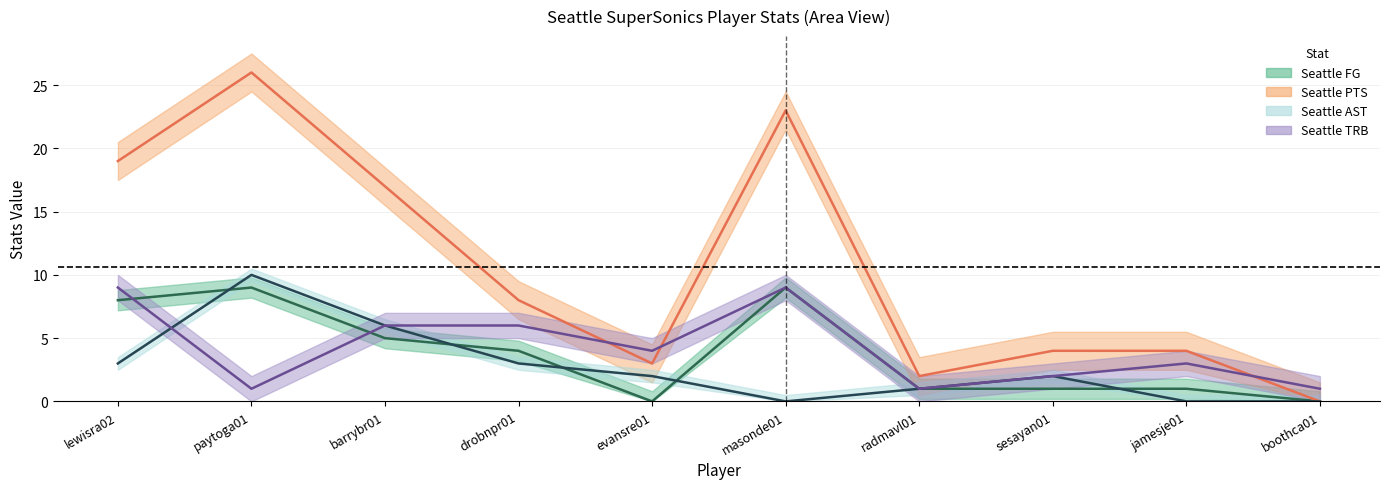

Reading left to right, extract all data points from this chart.

Seattle FG: lewisra02=8	paytoga01=9	barrybr01=5	drobnpr01=4	evansre01=0	masonde01=9	radmavl01=1	sesayan01=1	jamesje01=1	boothca01=0
Seattle PTS: lewisra02=19	paytoga01=26	barrybr01=17	drobnpr01=8	evansre01=3	masonde01=23	radmavl01=2	sesayan01=4	jamesje01=4	boothca01=0
Seattle AST: lewisra02=3	paytoga01=10	barrybr01=6	drobnpr01=3	evansre01=2	masonde01=0	radmavl01=1	sesayan01=2	jamesje01=0	boothca01=0
Seattle TRB: lewisra02=9	paytoga01=1	barrybr01=6	drobnpr01=6	evansre01=4	masonde01=9	radmavl01=1	sesayan01=2	jamesje01=3	boothca01=1